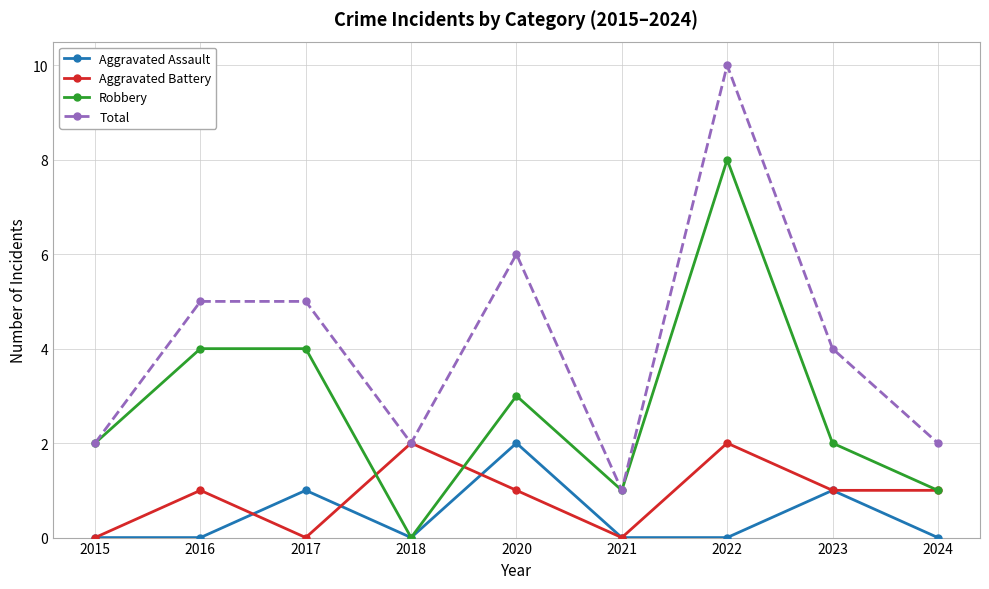

Count the number of data series in this chart.

4